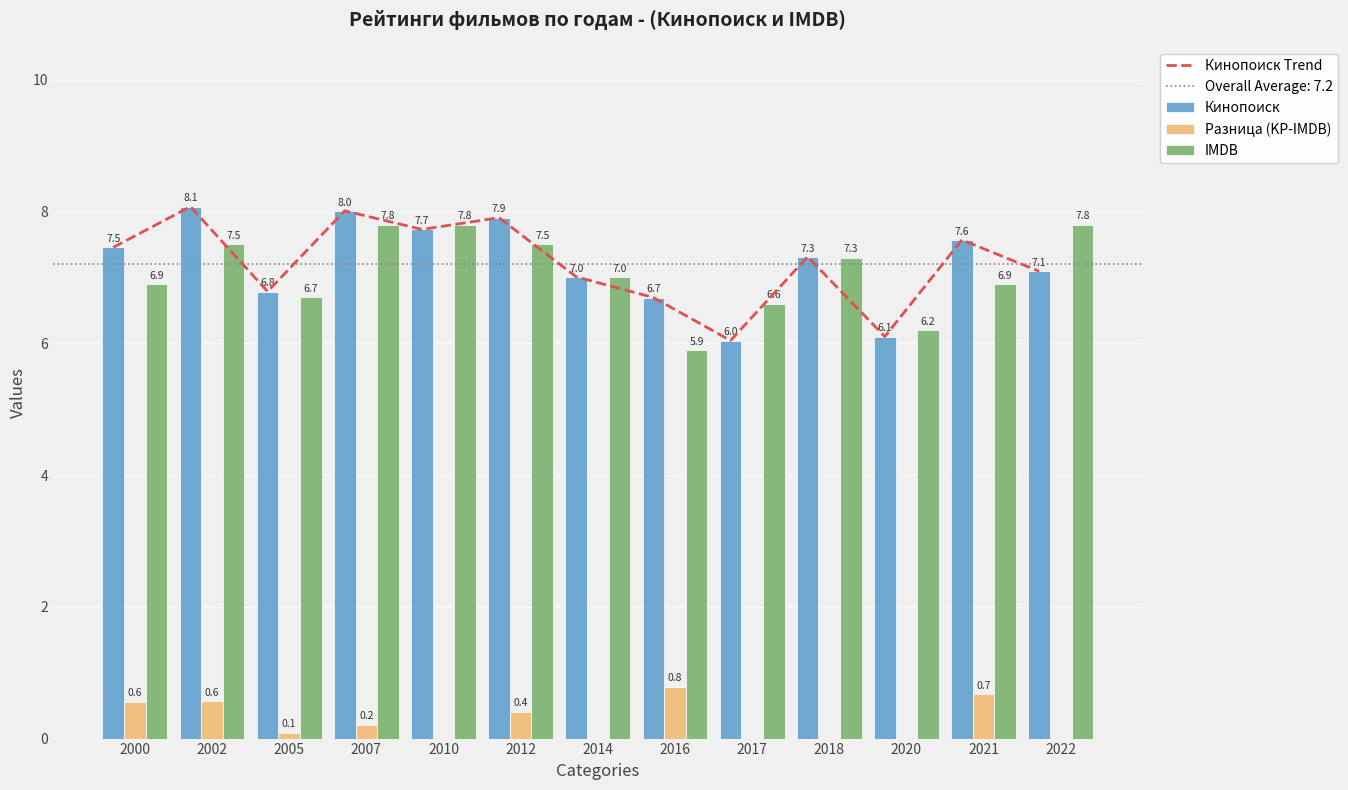

Is the value of Кинопоиск at 2018 greater than the value of IMDB at 2005?

Yes